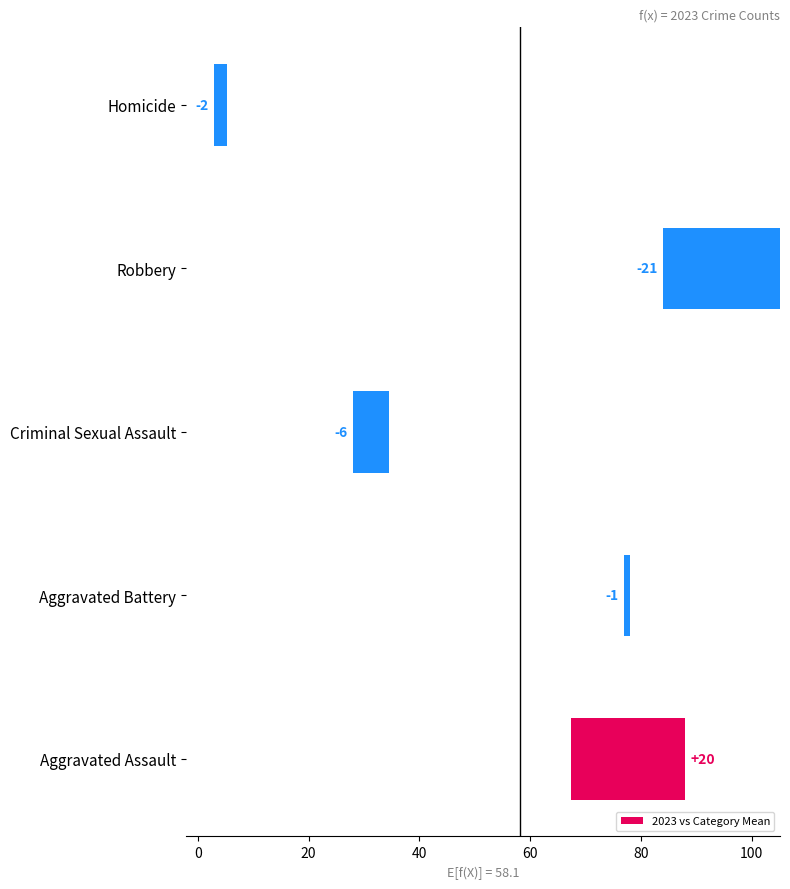

Reading left to right, what are all the values shown in this chart?

20.6	-1.1	-6.6	-21.1	-2.3